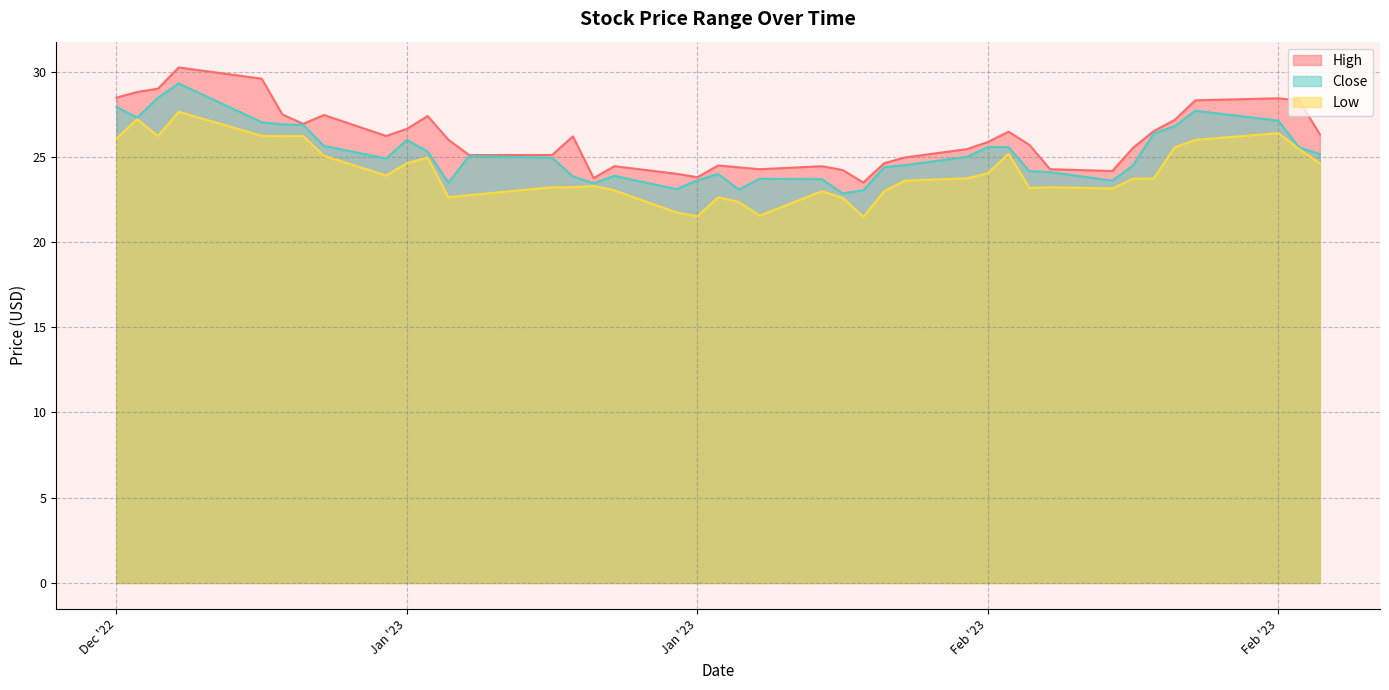

The value of Low at 2023-02-03 is 23.6. True or false?

True